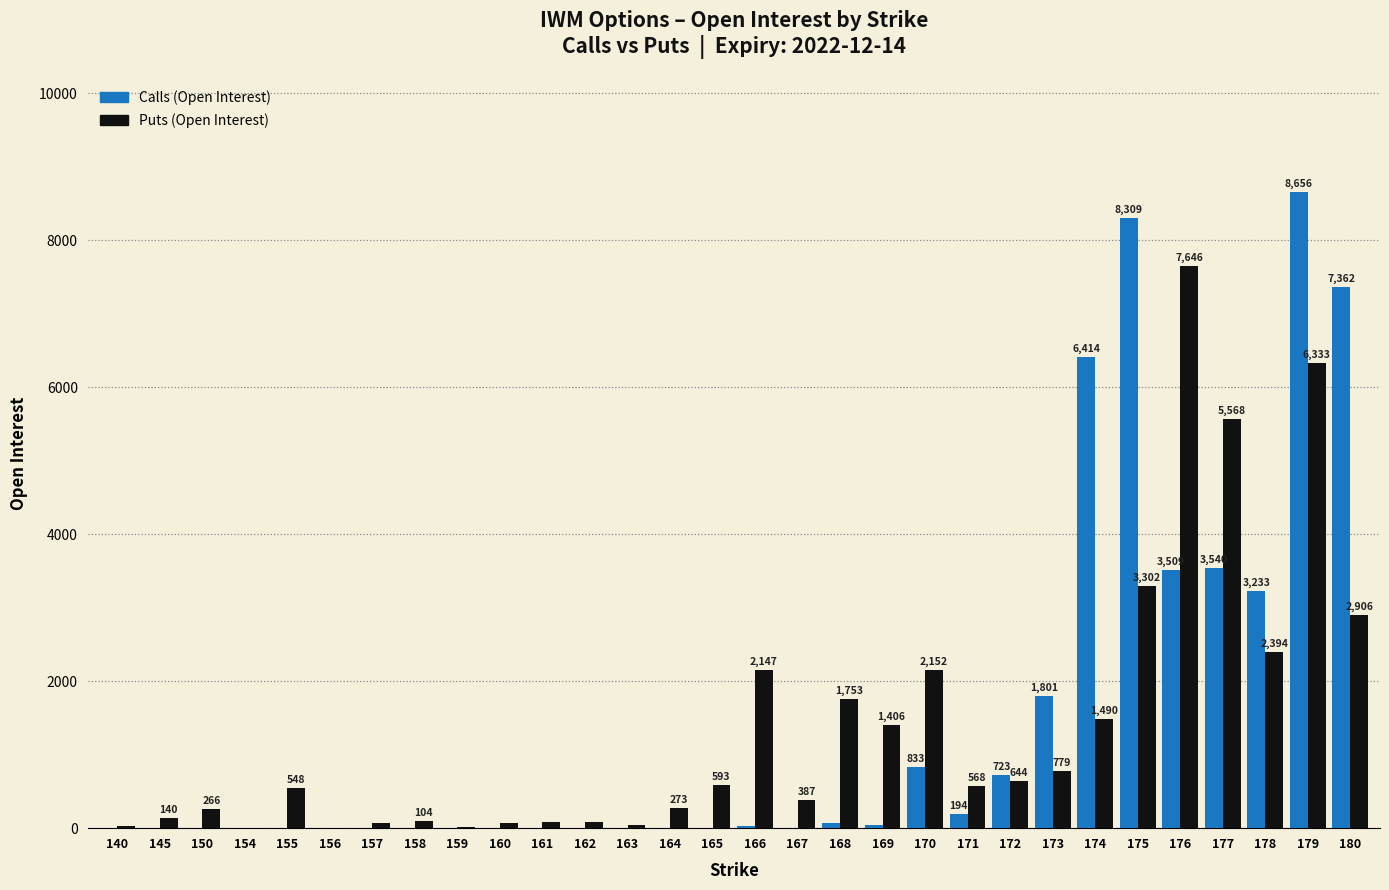

The value of Calls (Open Interest) at 165 is 6. True or false?

True